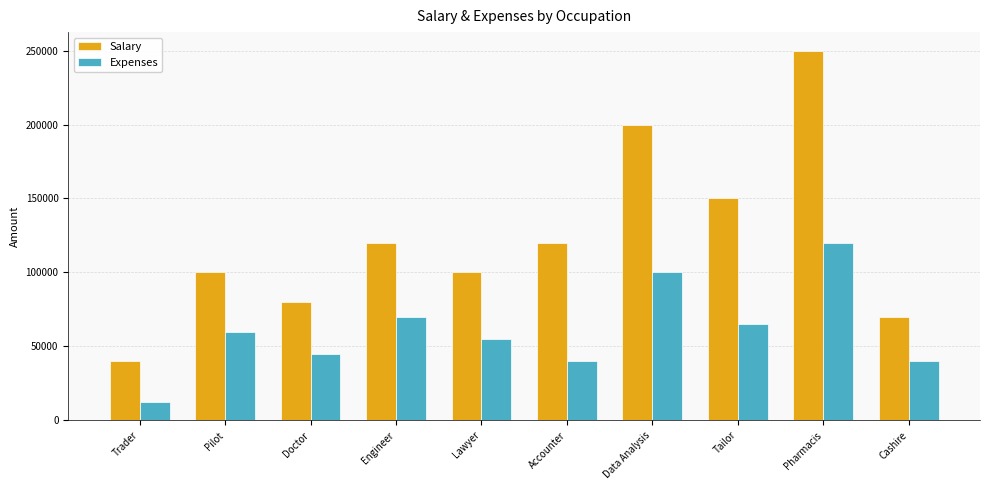

What is the label of the 1st bar from the left?

Trader